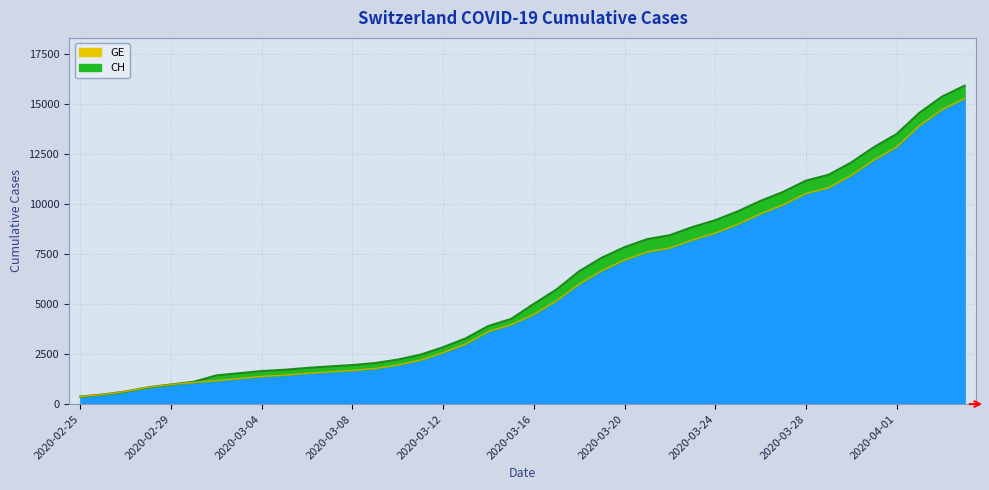

How many data points in GE line are above 4485?

19